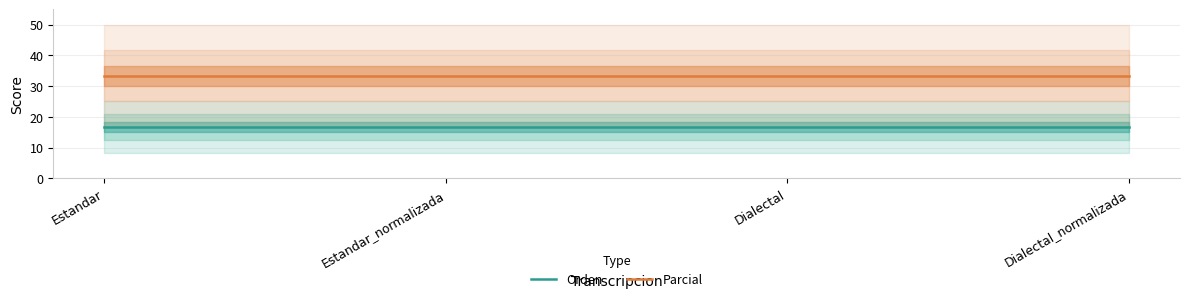

Is the value of Orden at Dialectal_normalizada greater than the value of Parcial at Dialectal_normalizada?

No